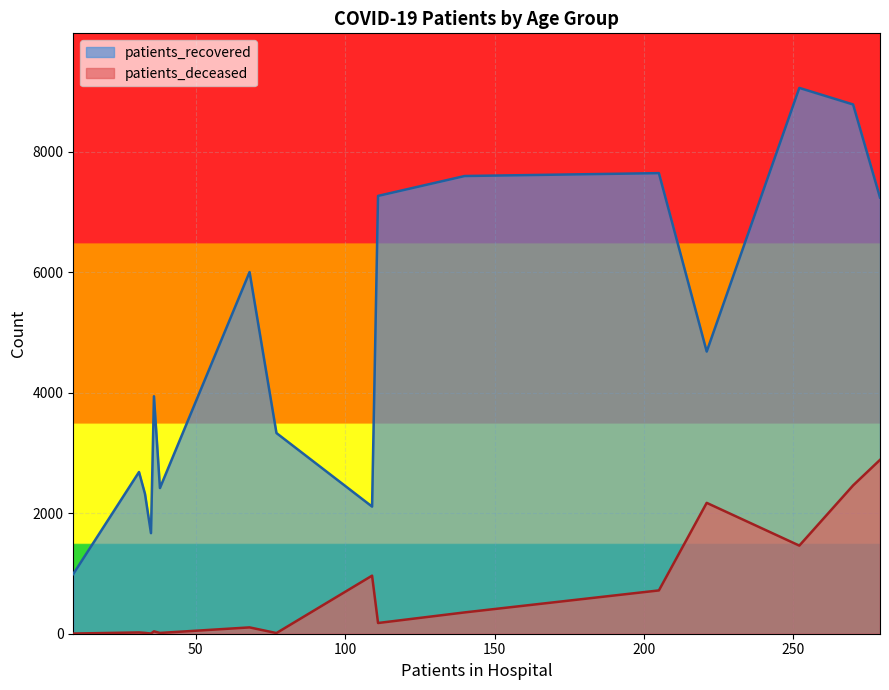

True or false: patients_recovered and patients_deceased cross at least once.

False